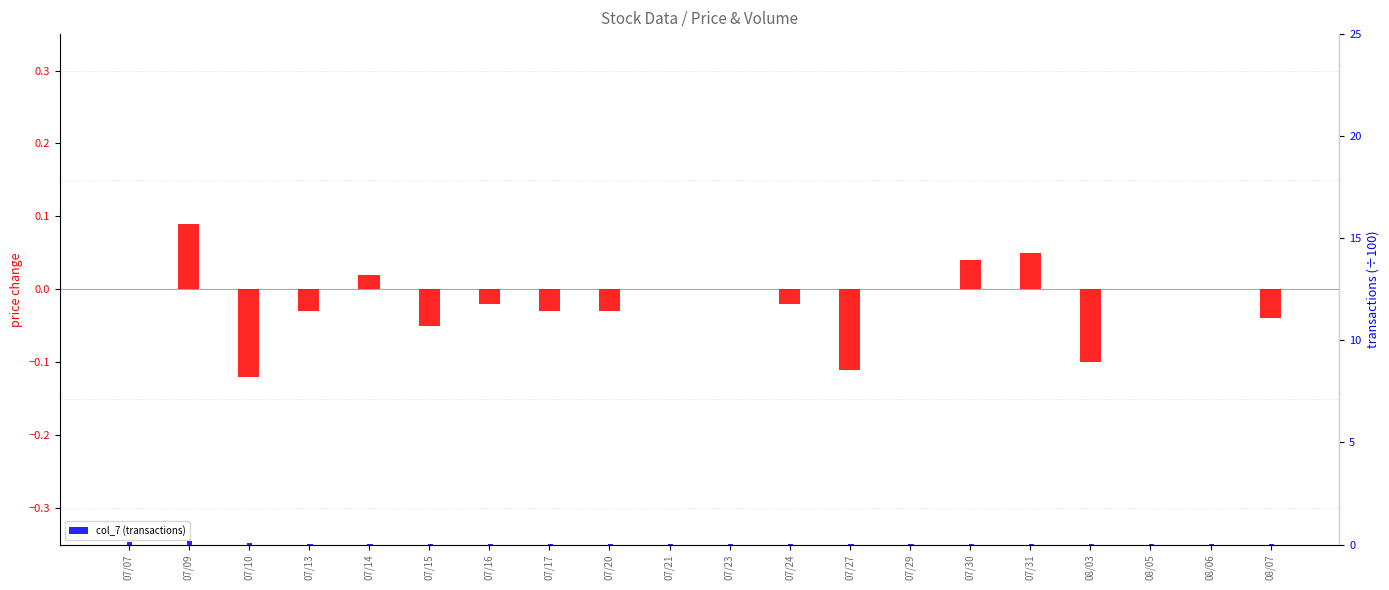

Are the bars horizontal?

No